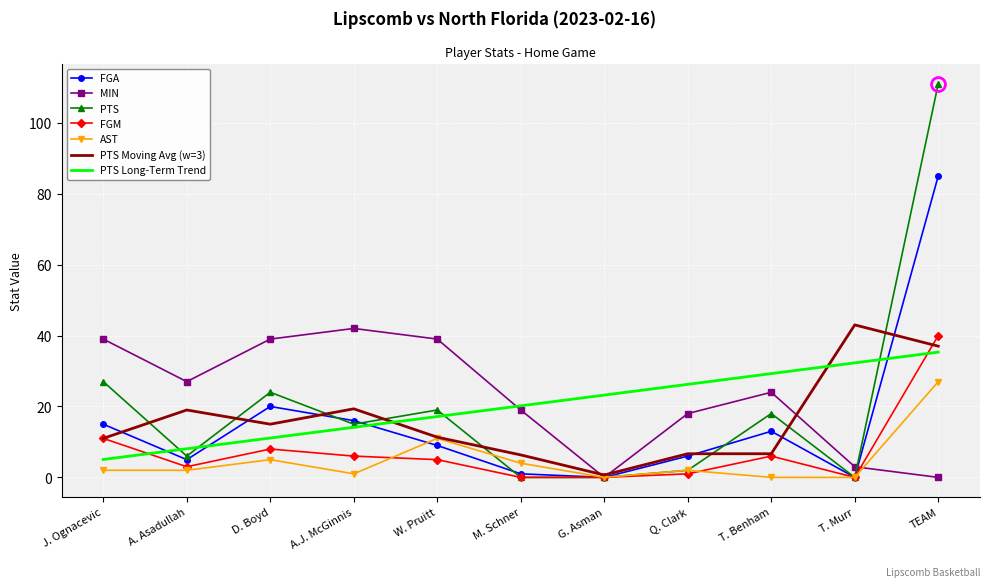

At which label is FGM closest to 20?

J. Ognacevic